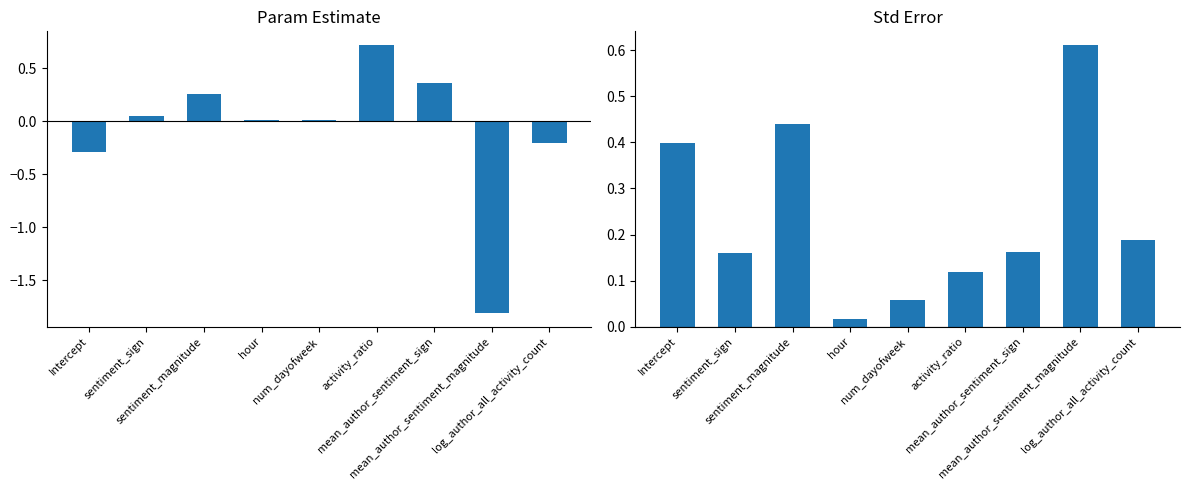

What is the label of the 7th bar from the left?

mean_author_sentiment_sign